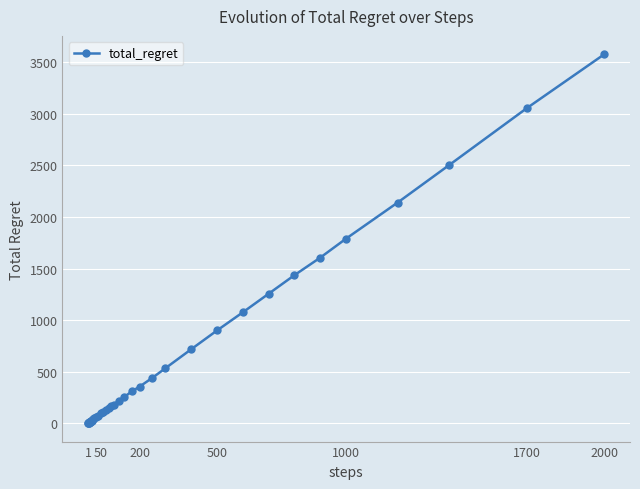

What is the difference between the maximum and minimum values?

3574